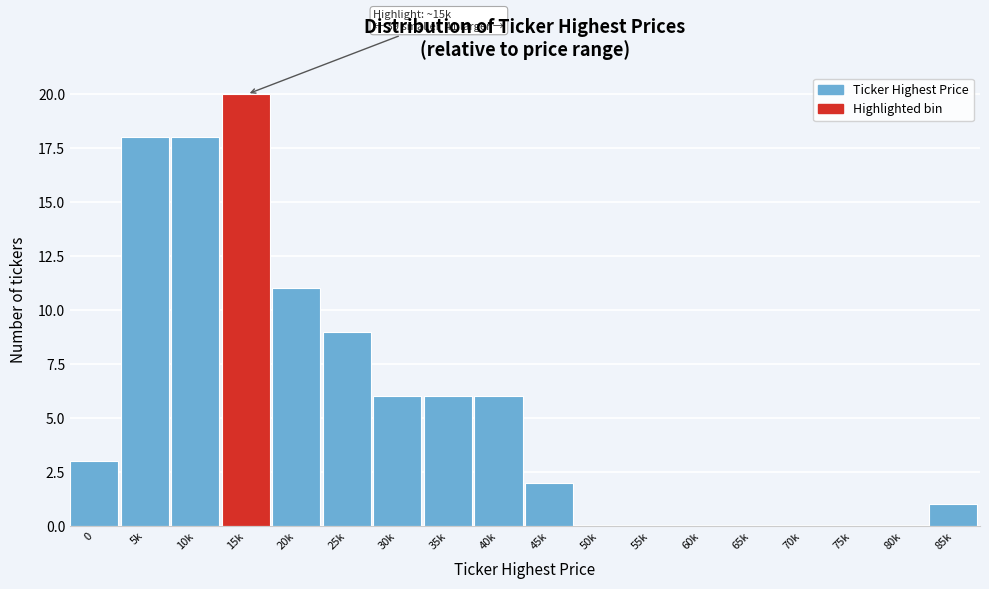

Reading left to right, transcribe all the data shown in this chart.

0=3	5k=18	10k=18	15k=20	20k=11	25k=9	30k=6	35k=6	40k=6	45k=2	50k=0	55k=0	60k=0	65k=0	70k=0	75k=0	80k=0	85k=1